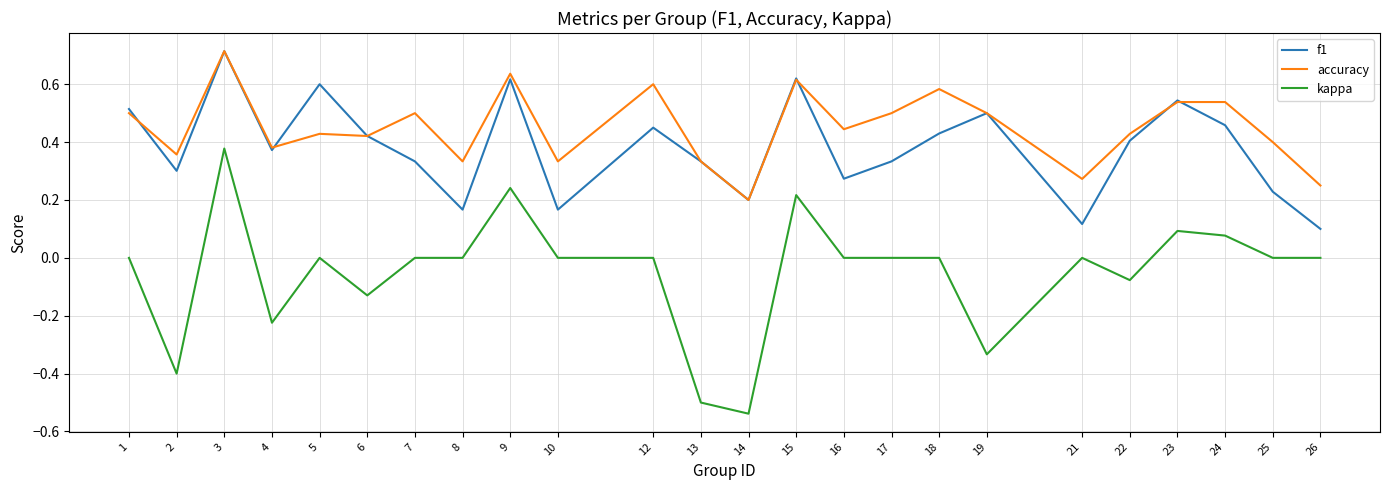

True or false: kappa has a value of 0.0 at 1.

True